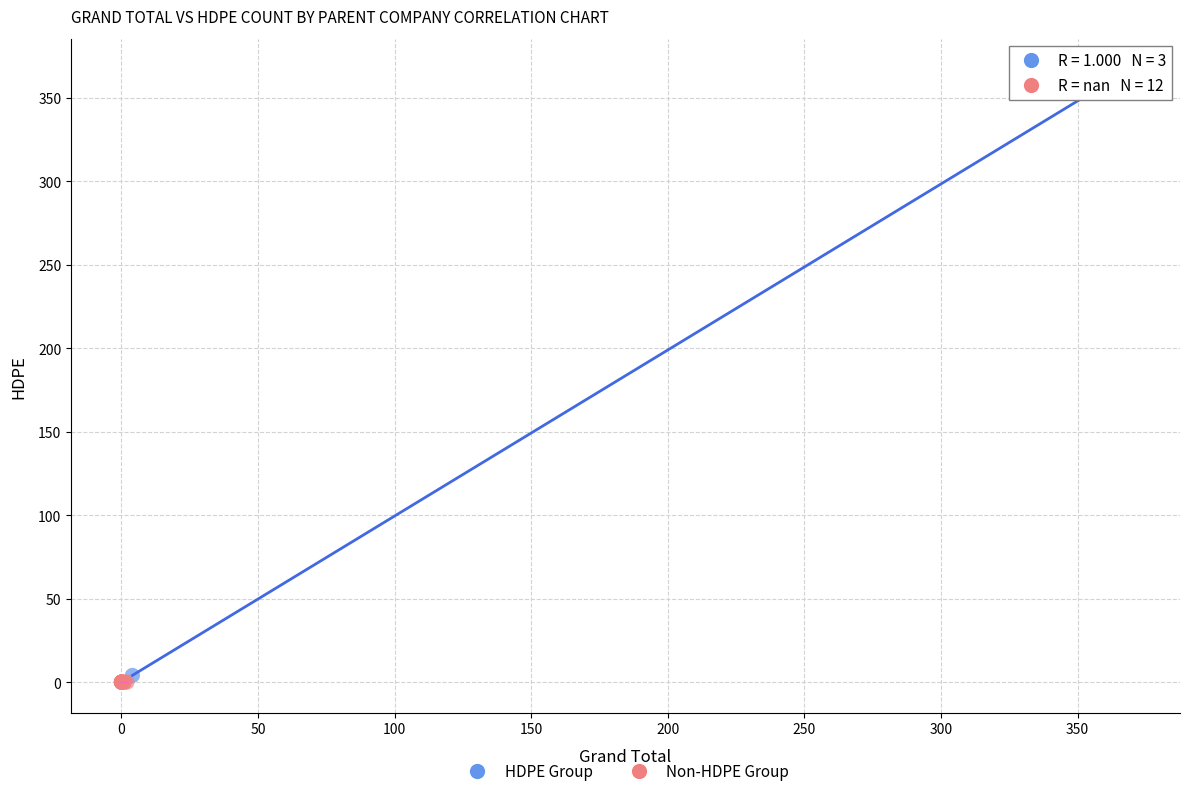

Which series reaches the minimum Y coordinate?

Non-HDPE Group